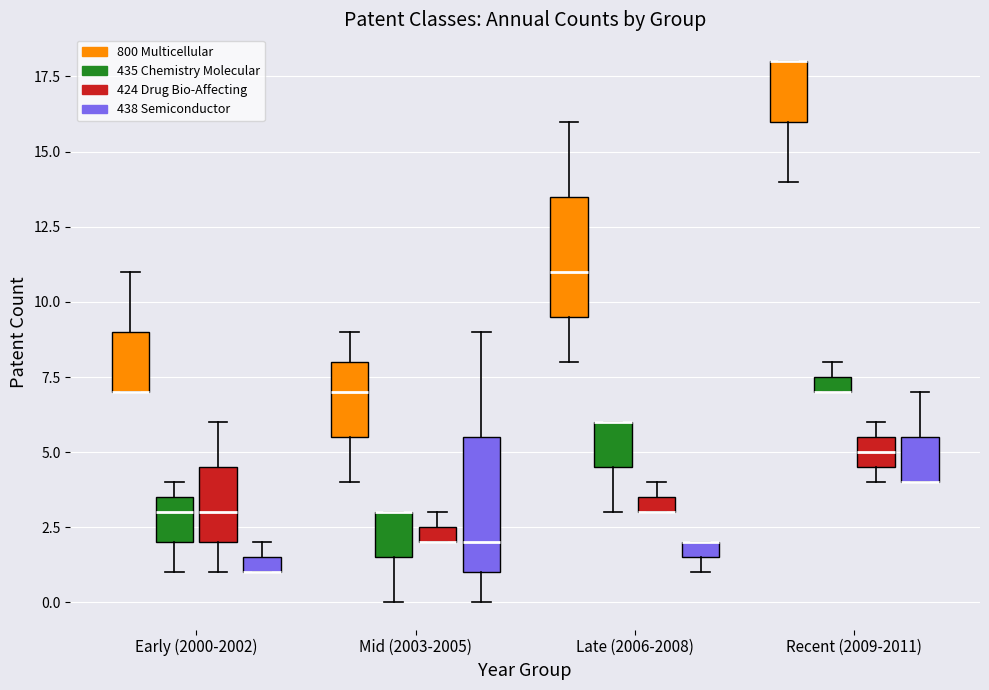

Where does the median line of the box for Recent (2009-2011) (424 Drug Bio-Affecting) sit on the y-axis? The values are not printed on the chart, so give them approximately, as read against the axis.

5.0